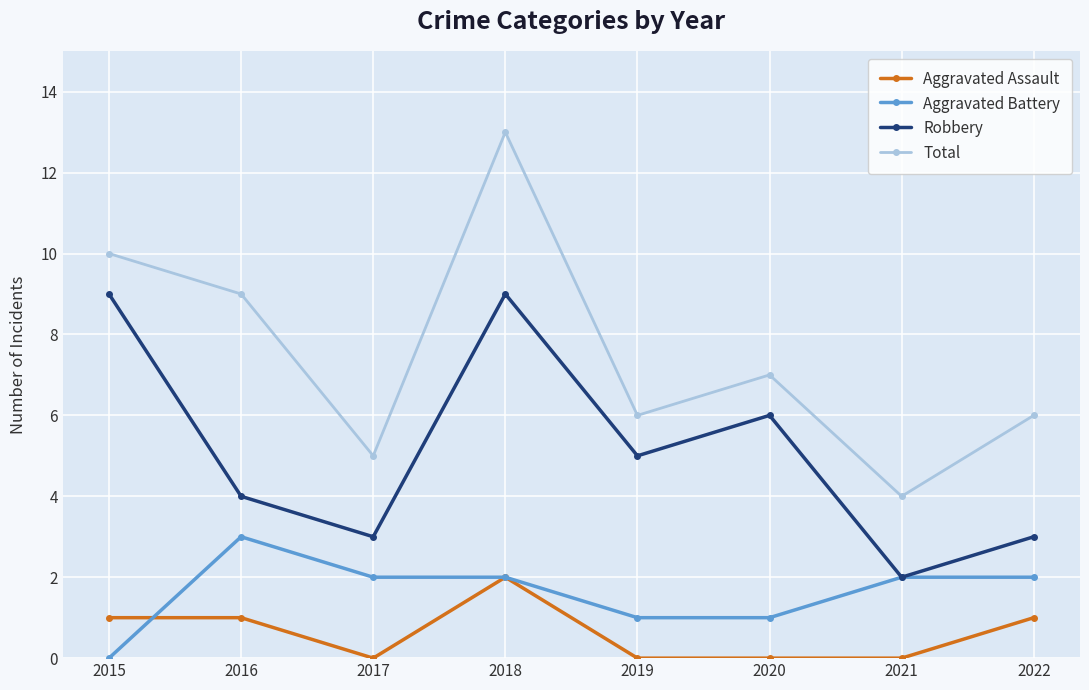

True or false: Aggravated Battery and Total cross at least once.

False